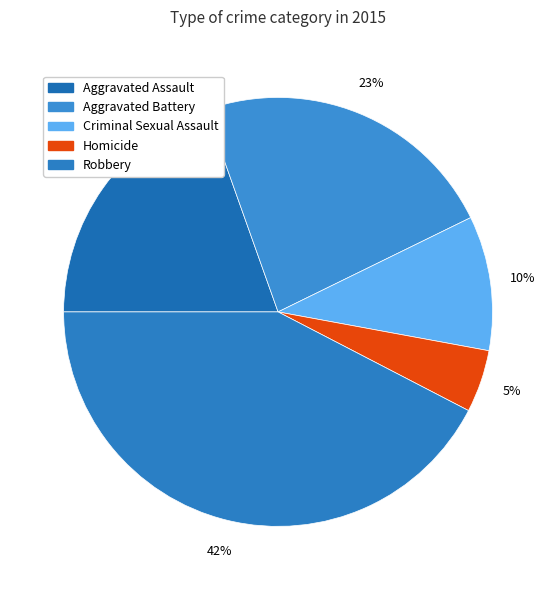

Is there a majority slice in this chart?

No